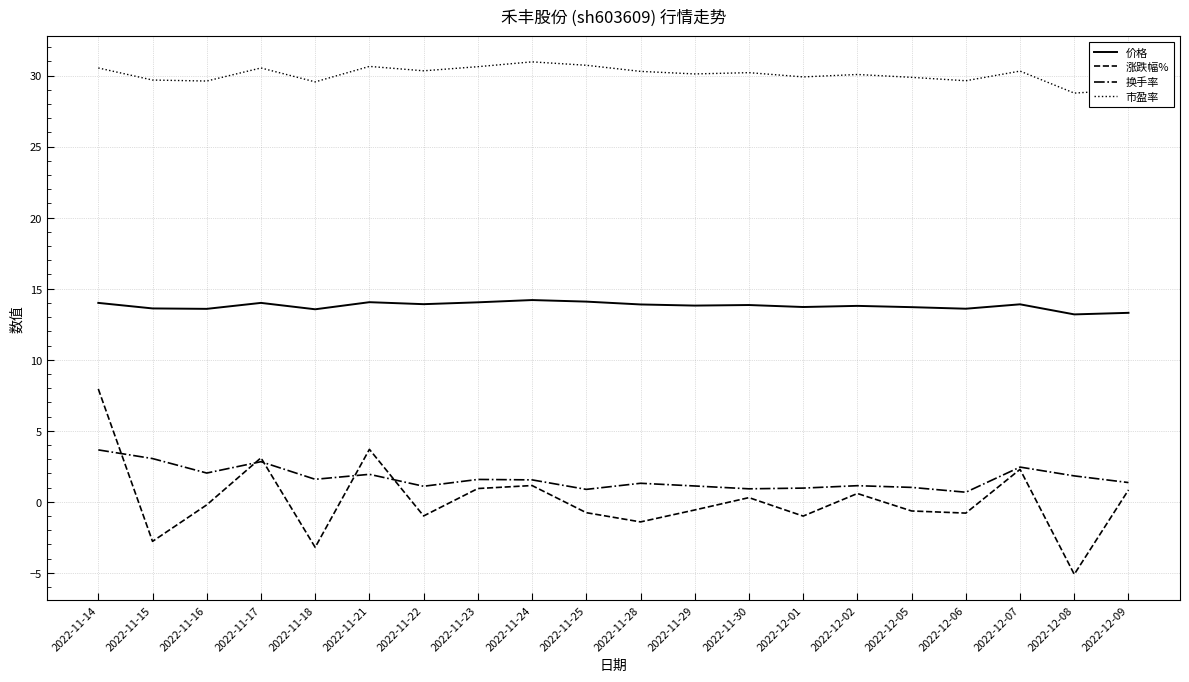

Which series changed the most between 2022-11-21 and 2022-12-01?

涨跌幅%